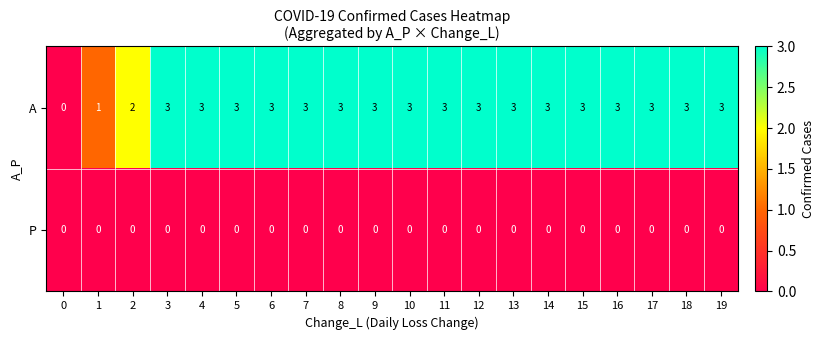

How many categories are shown in the chart?

20